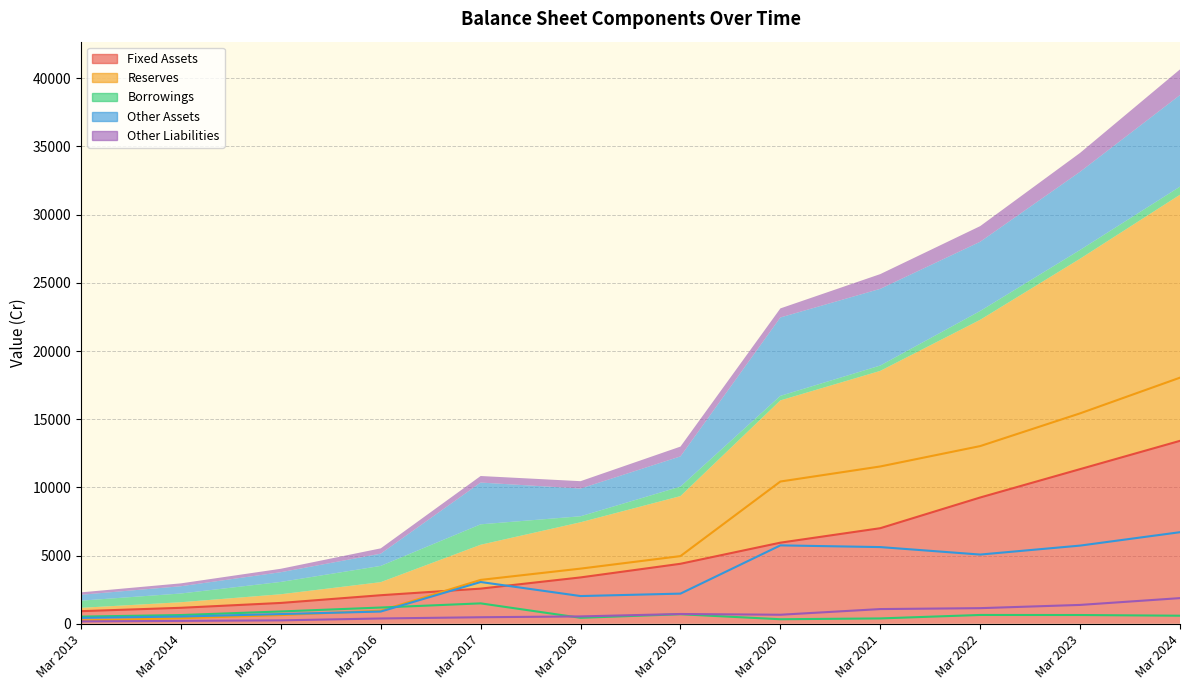

Reading right to left, transcribe all the data shown in this chart.

Fixed Assets: 13415	11340	9260	7009	5948	4400	3400	2578	2094	1528	1172	925
Reserves: 18047	15430	13030	11536	10432	4963	4045	3218	959	638	409	245
Borrowings: 592	643	647	393	333	700	439	1497	1192	904	641	526
Other Assets: 6716	5733	5076	5624	5749	2212	2033	3063	897	713	532	433
Other Liabilities: 1882	1383	1146	1079	663	718	540	480	389	251	211	176